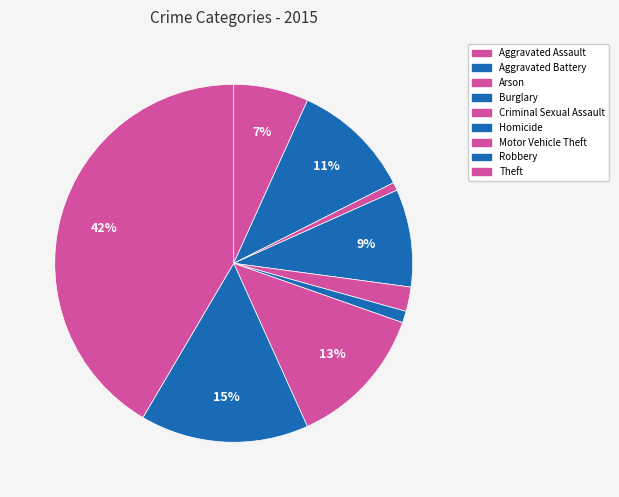

Which has a higher value, Theft or Homicide?

Theft